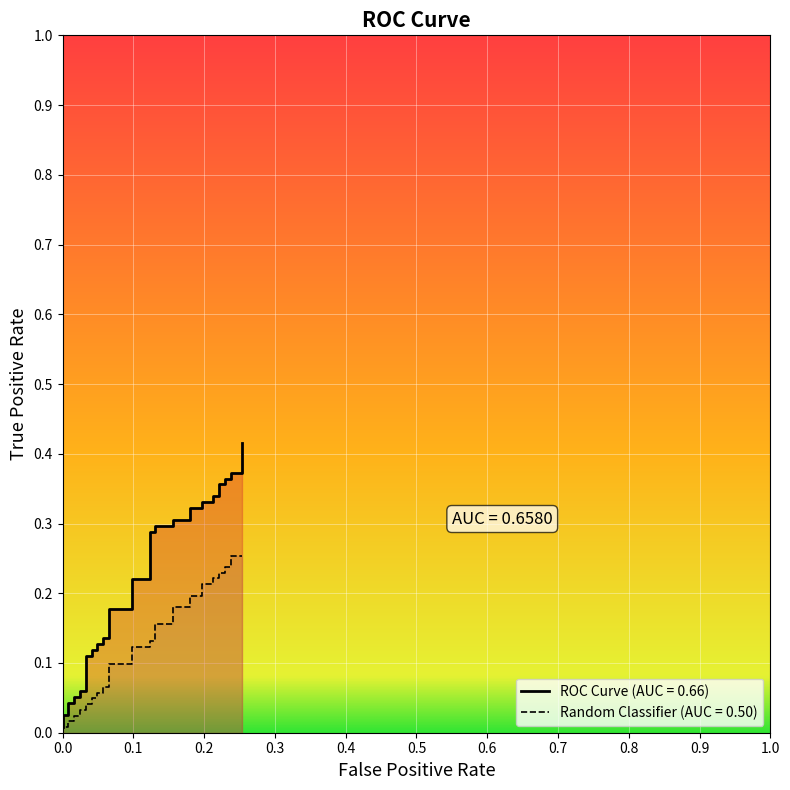

Reading left to right, extract all data points from this chart.

ROC Curve (AUC = 0.66): 0.0	0.0	0.0	0.0	0.0	0.1	0.1	0.1	0.1	0.1	0.1	0.1	0.1	0.1	0.1	0.1	0.1	0.2	0.2	0.2	0.2	0.3	0.3	0.3	0.3	0.3	0.3	0.3	0.3	0.3	0.3	0.3	0.3	0.4	0.4	0.4	0.4	0.4	0.4	0.4
Random Classifier: 0.0	0.0	0.0	0.0	0.0	0.0	0.0	0.0	0.0	0.0	0.0	0.0	0.0	0.1	0.1	0.1	0.1	0.1	0.1	0.1	0.1	0.1	0.1	0.2	0.2	0.2	0.2	0.2	0.2	0.2	0.2	0.2	0.2	0.2	0.2	0.2	0.2	0.3	0.3	0.3